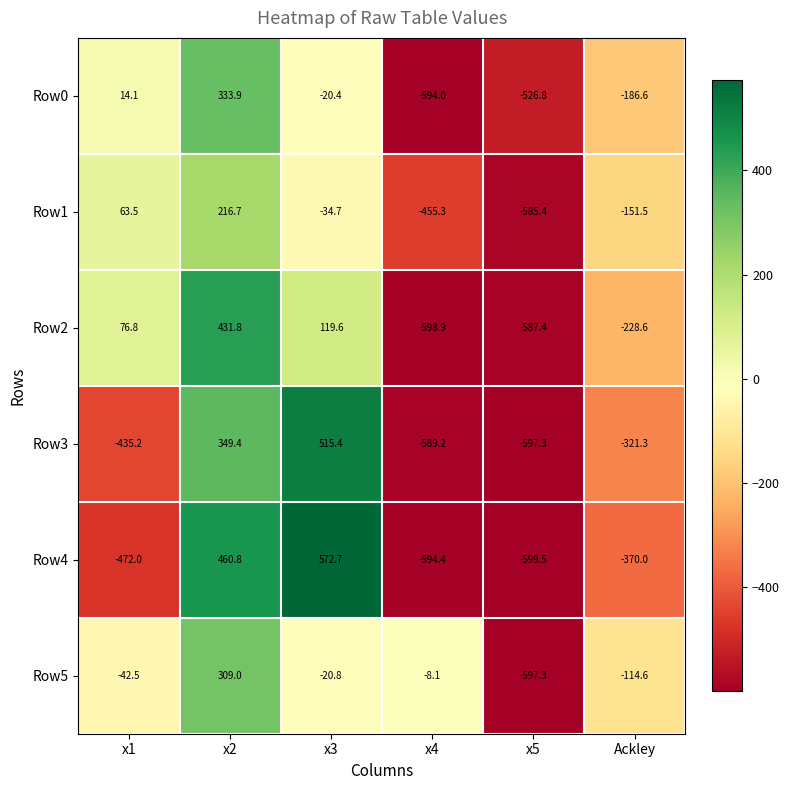

How many data points in Row3 are less than -321?

4